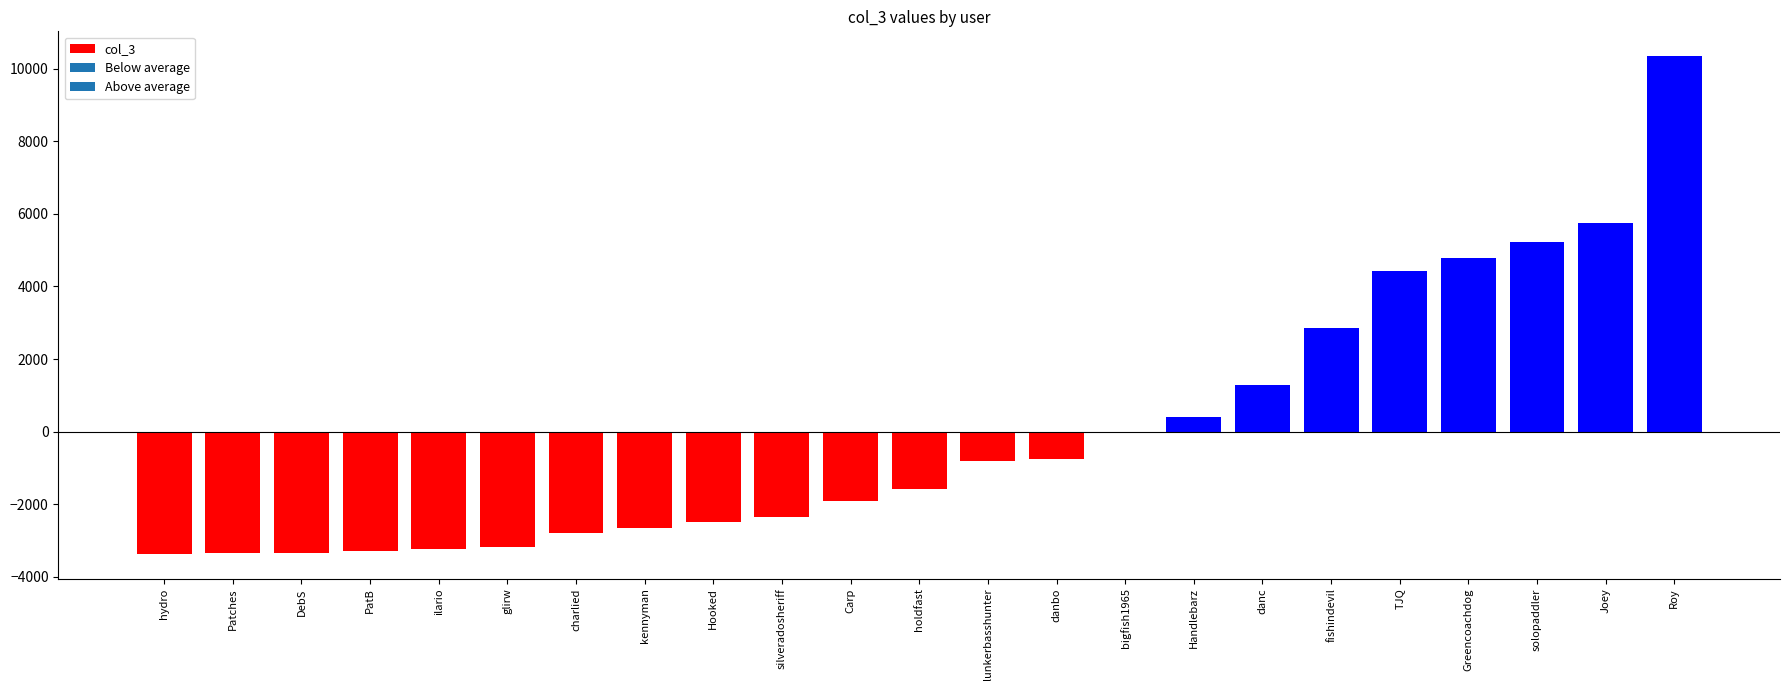

Where is the data nearest to the value 3489?

fishindevil